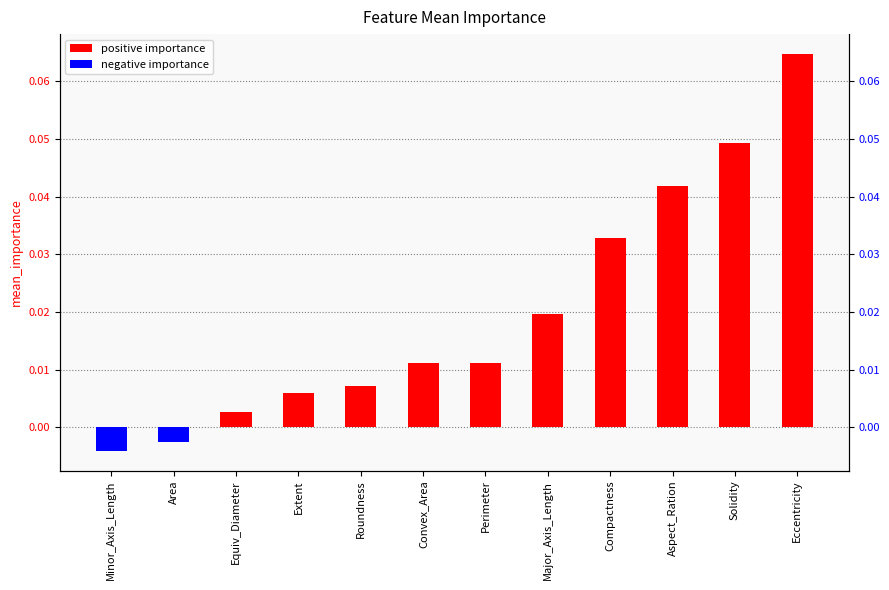

What is the sum of all values?

0.2